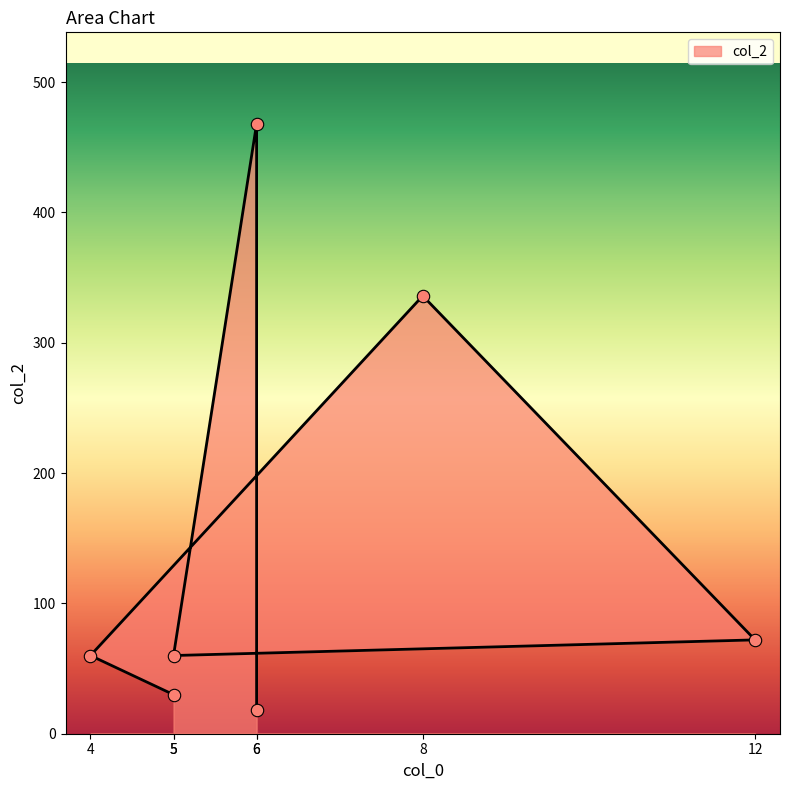

What is the ratio of the value at 12 to the value at 5?

2.4